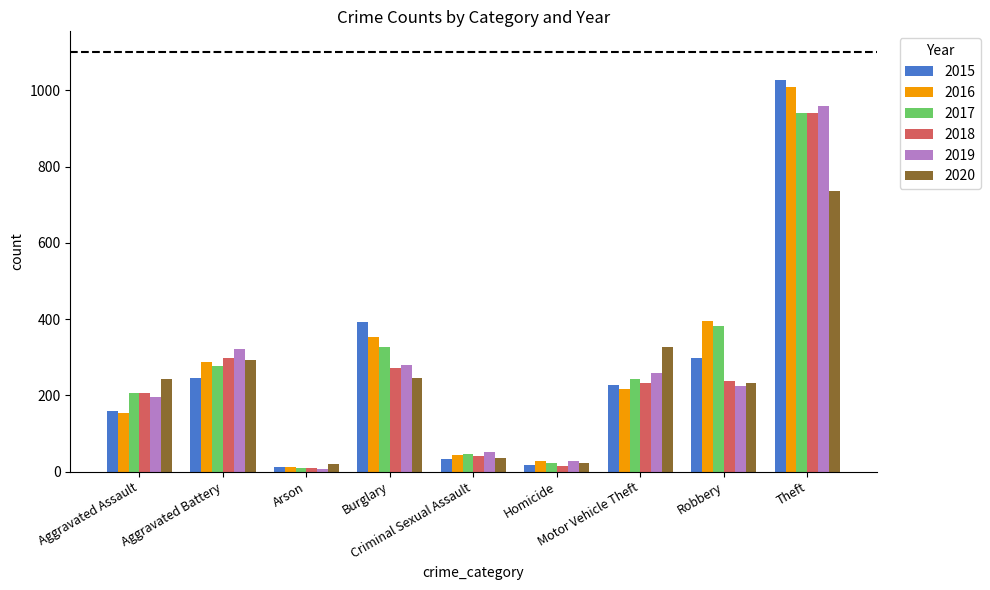

Which series has the largest range (max minus min)?

2015